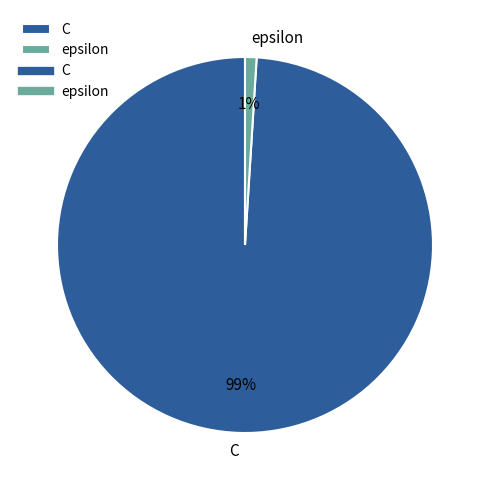

Which slice is the largest?

C